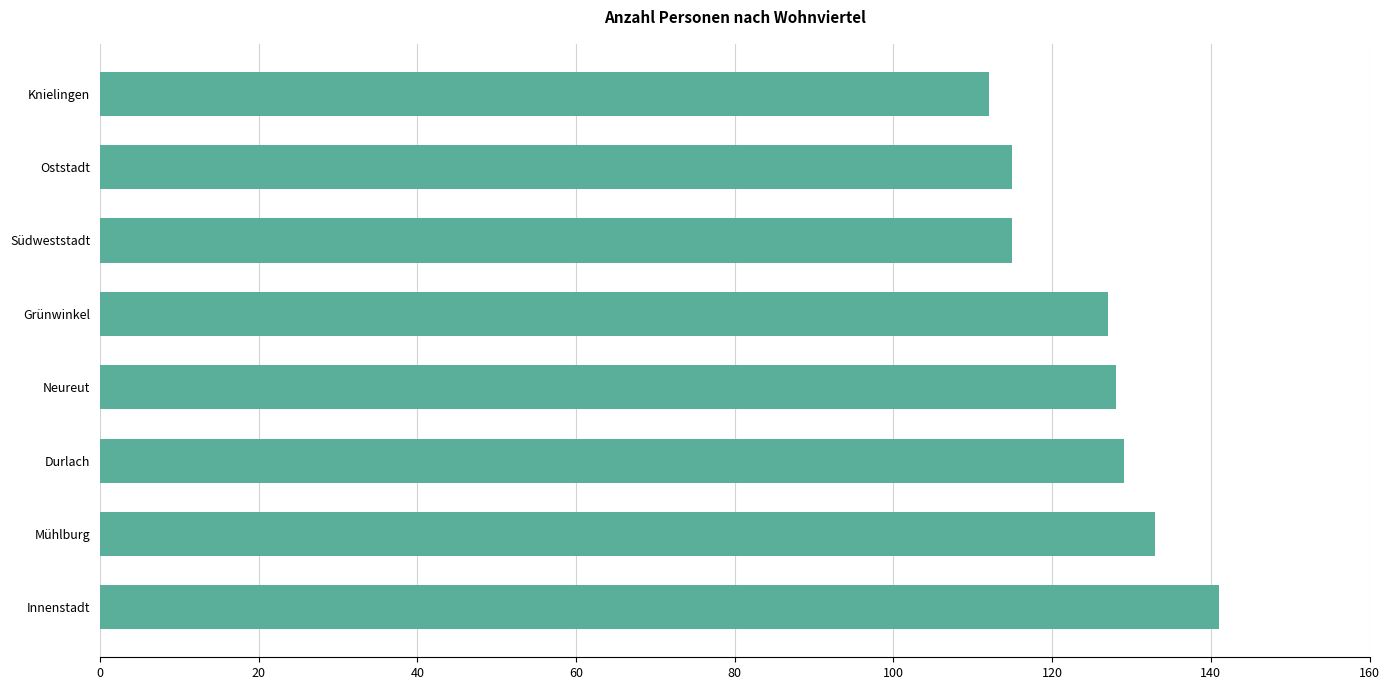

Are the bars grouped side by side (vs. stacked)?

No